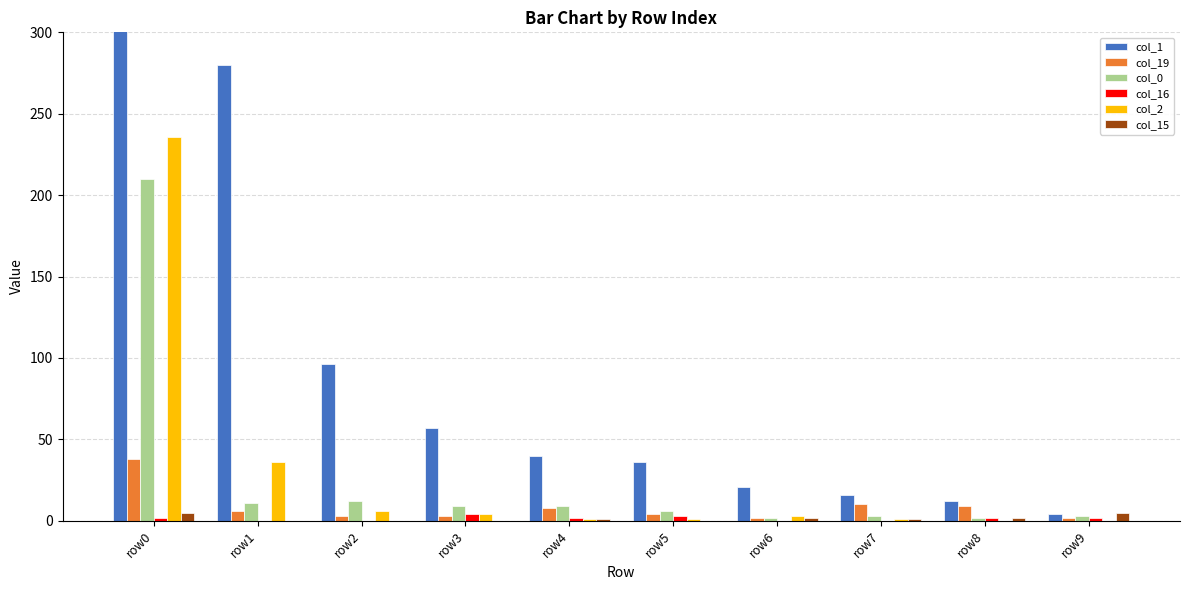

Which series has the largest total across all categories?

col_1